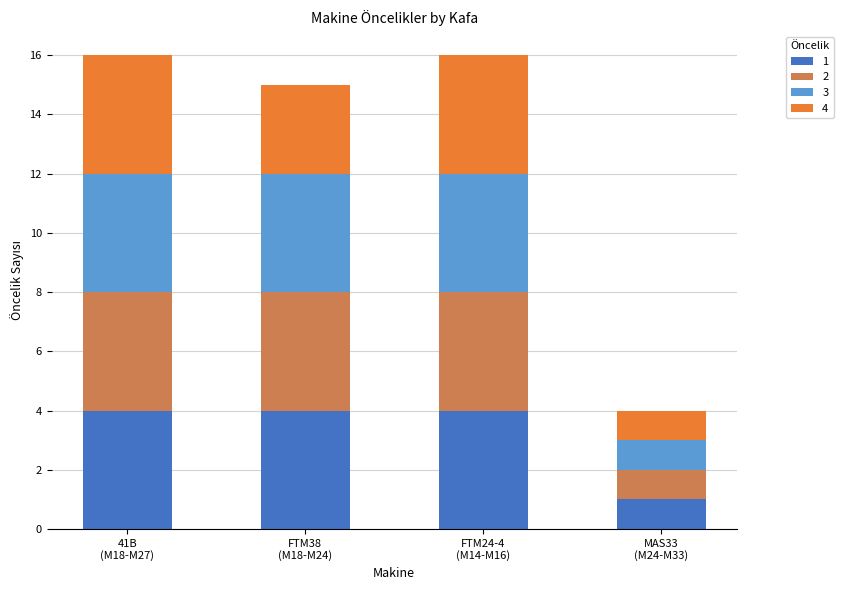

Does the chart contain any negative values?

No